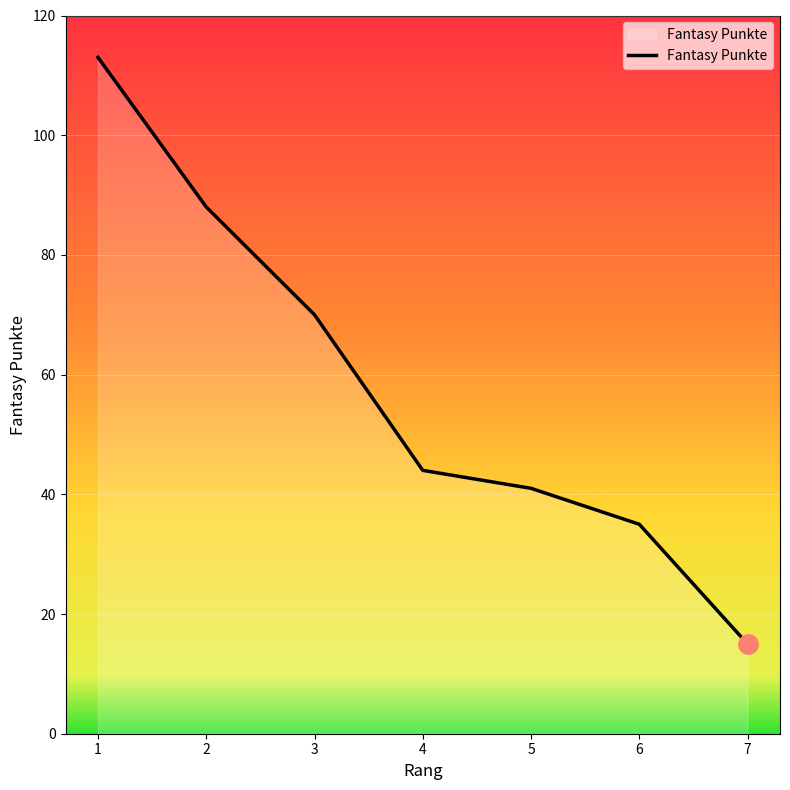

Reading left to right, list all the values displayed in this chart.

113	88	70	44	41	35	15